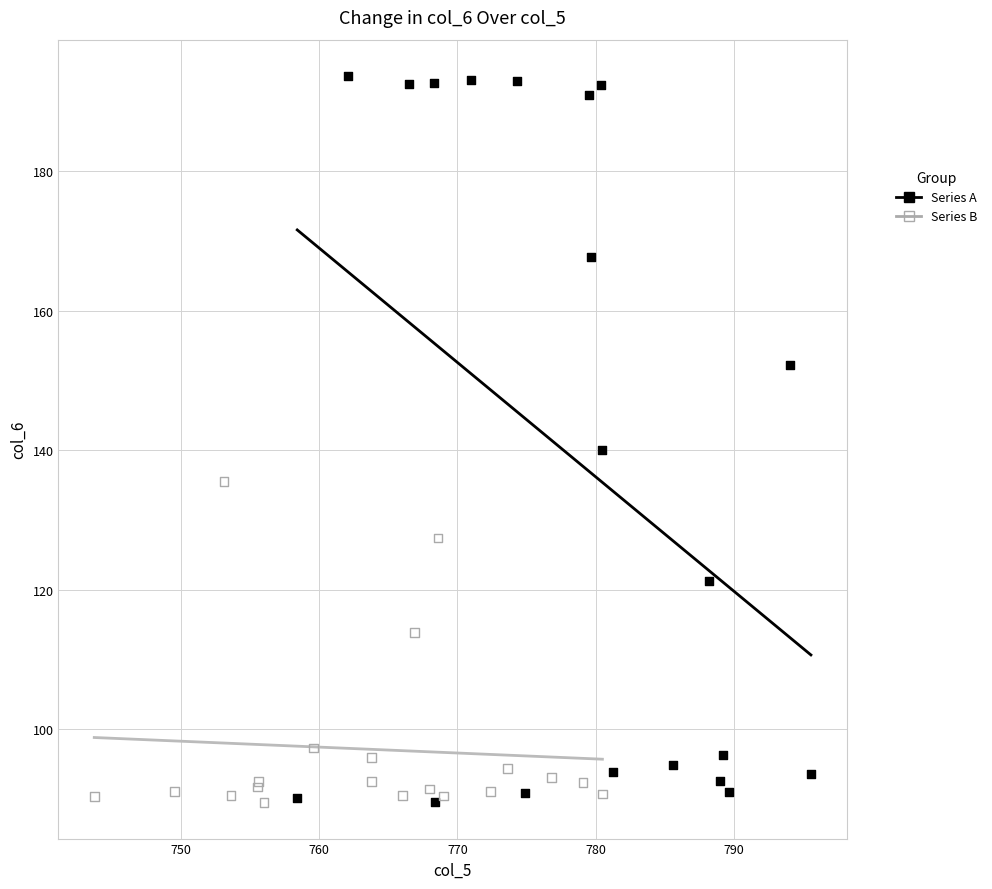

Which series contains the highest Y value?

Series A